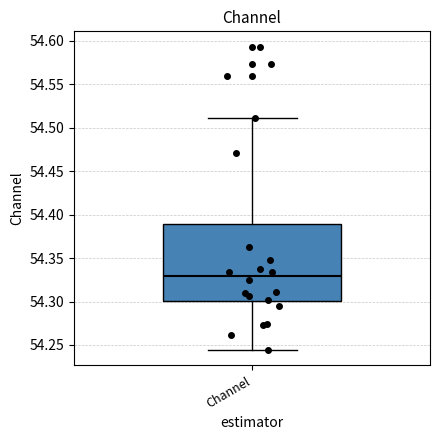

Where does the upper whisker of the box for Channel end on the y-axis? The values are not printed on the chart, so give them approximately, as read against the axis.

54.510